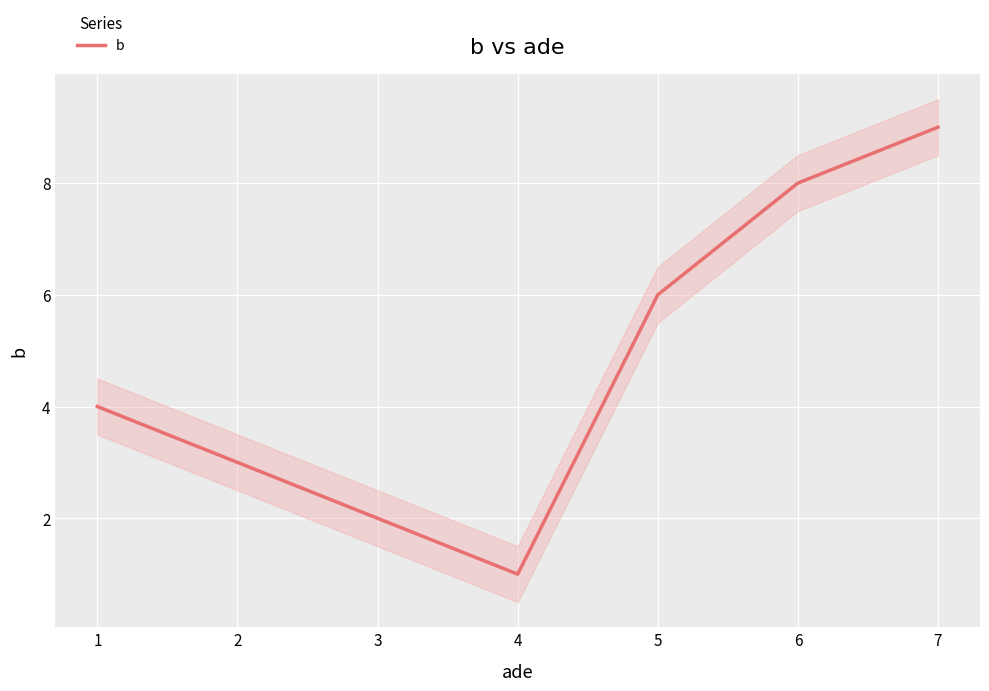

How many values are between 2 and 8?

5